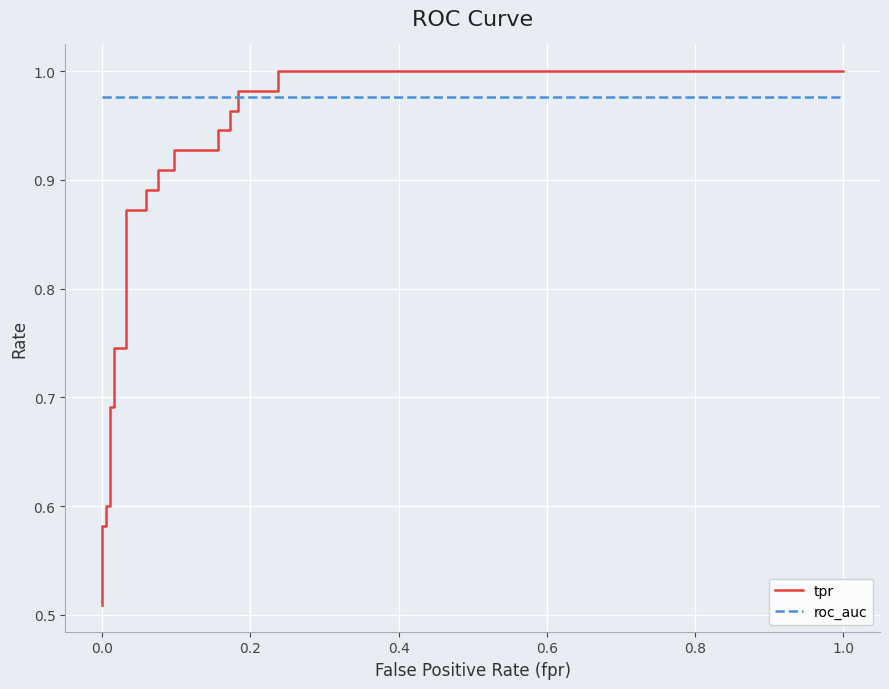

List the series in order of their overall mean, highest first.

roc_auc, tpr